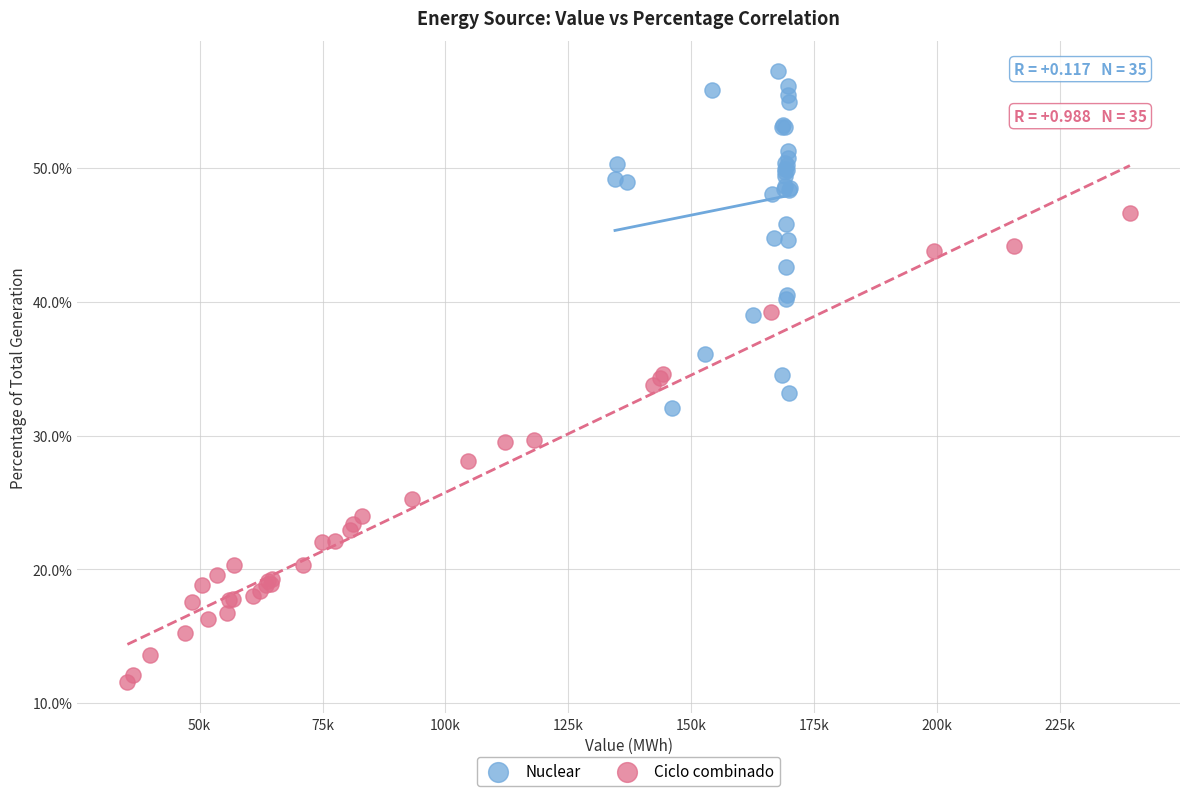

What are all the series names shown in the legend?

Nuclear, Ciclo combinado